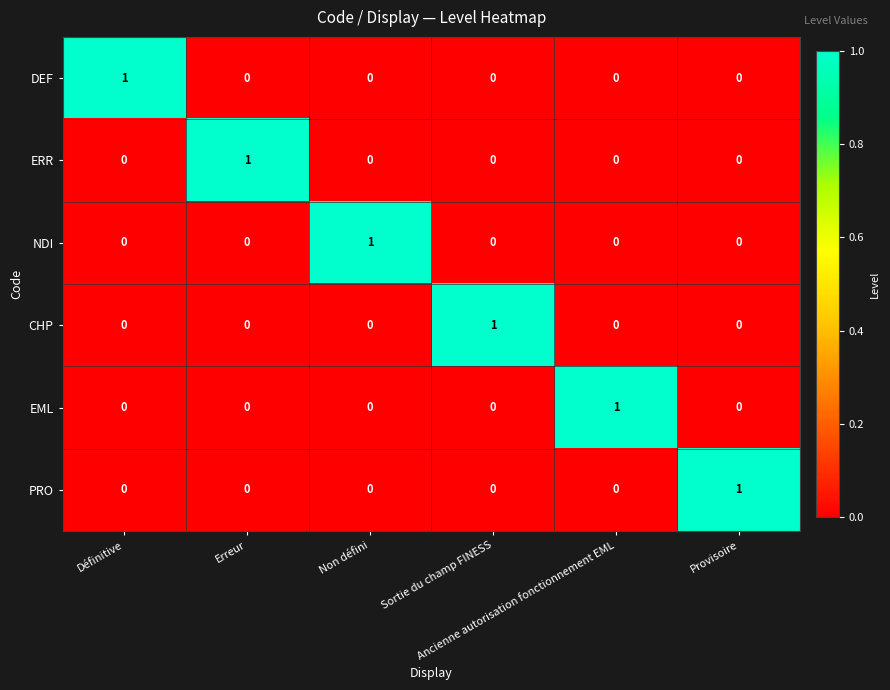

At how many categories does at least one series exceed 0?

6